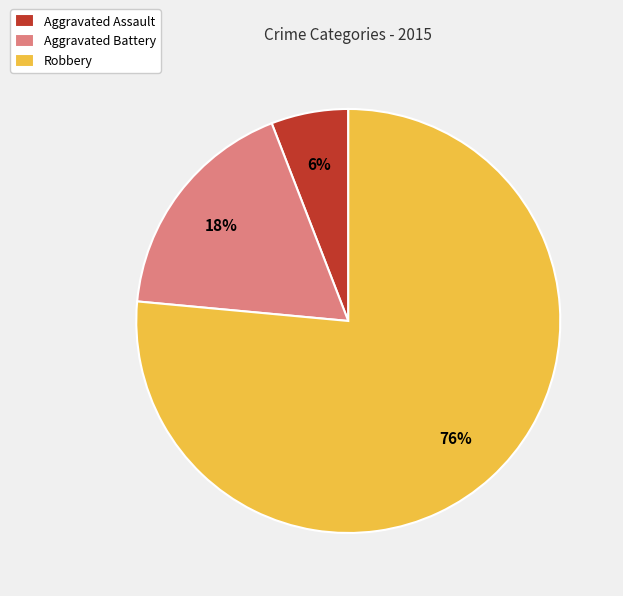

True or false: Aggravated Battery accounts for 18% of the total.

True